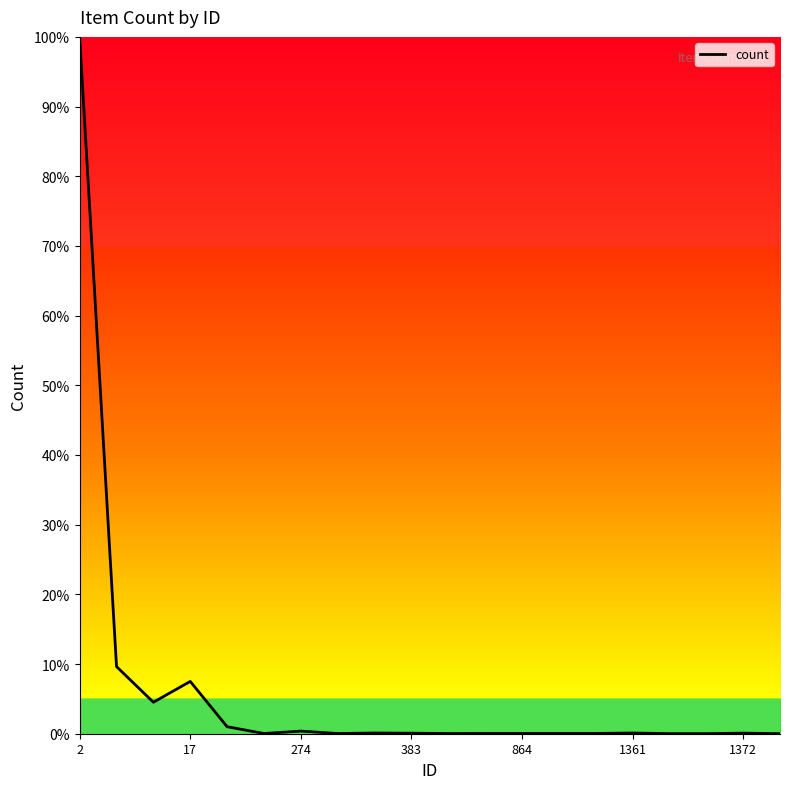

What is the maximum value shown in the chart?

100.0